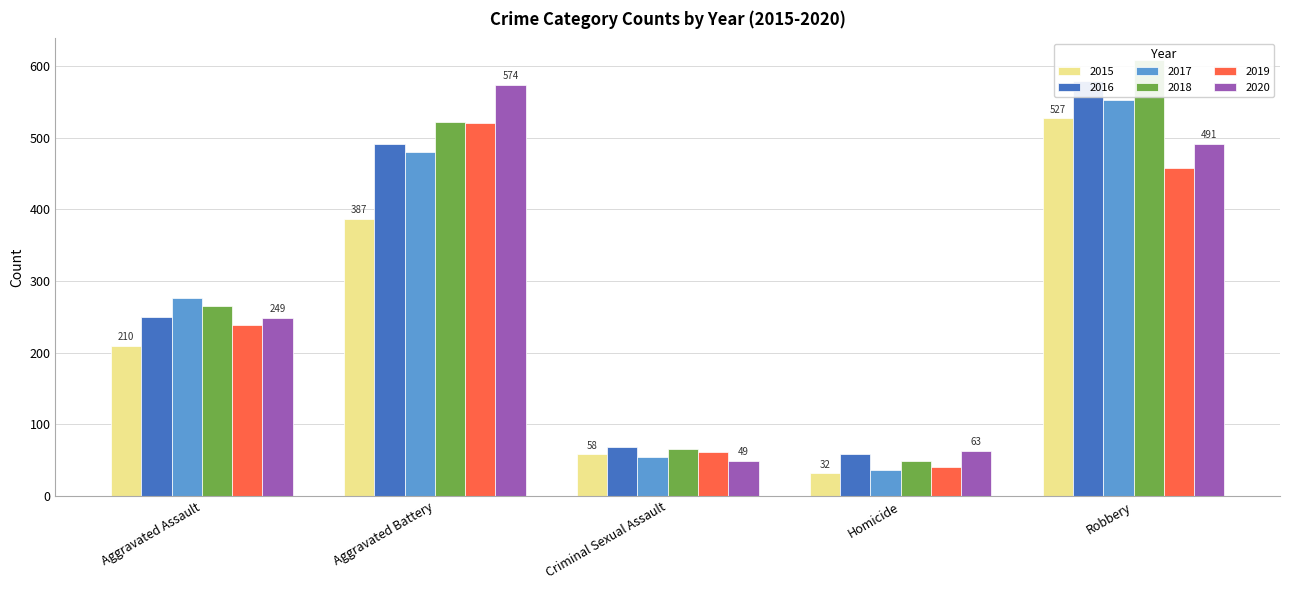

Reading right to left, what are all the values shown in this chart?

2015: 527	32	58	387	210
2016: 579	59	69	491	250
2017: 553	37	55	480	276
2018: 608	49	66	522	265
2019: 458	40	61	520	238
2020: 491	63	49	574	249